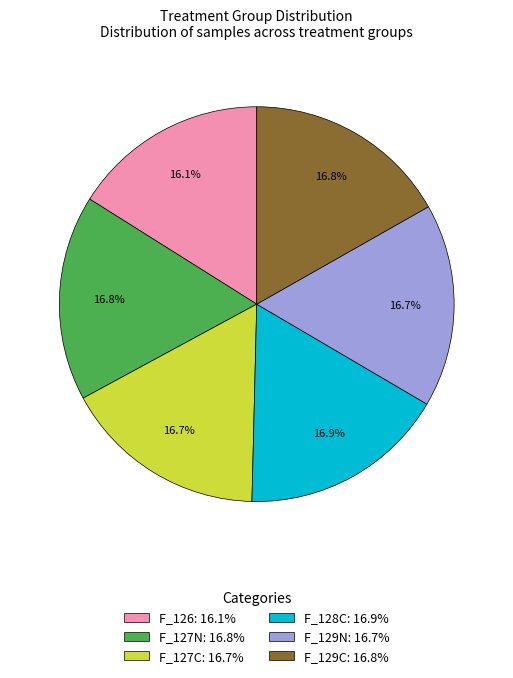

Is it true that F_126 is 23% of the pie?

False